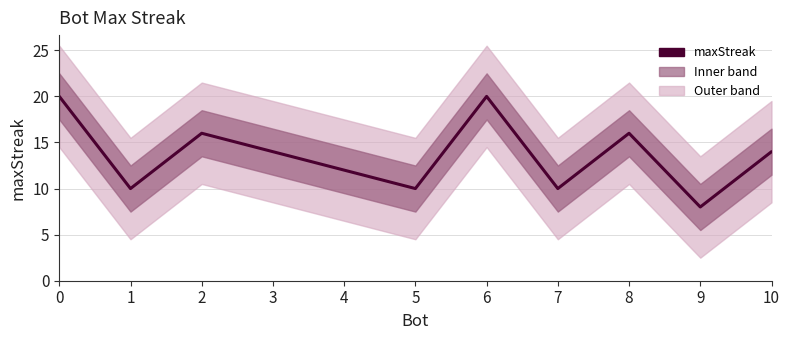

What value does the data have at 7, to the nearest 10?

10